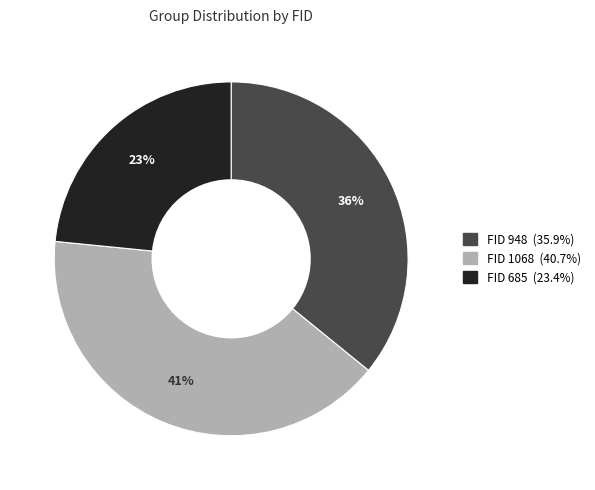

To the nearest percent, what is the average slice percentage?

33%